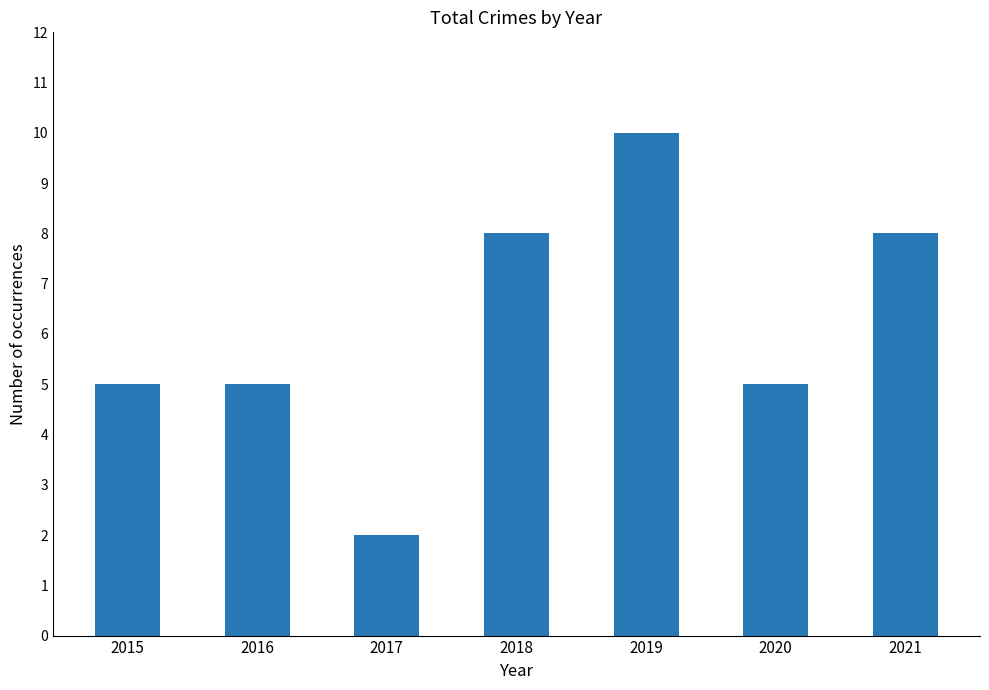

How many values are between 5 and 8?

5